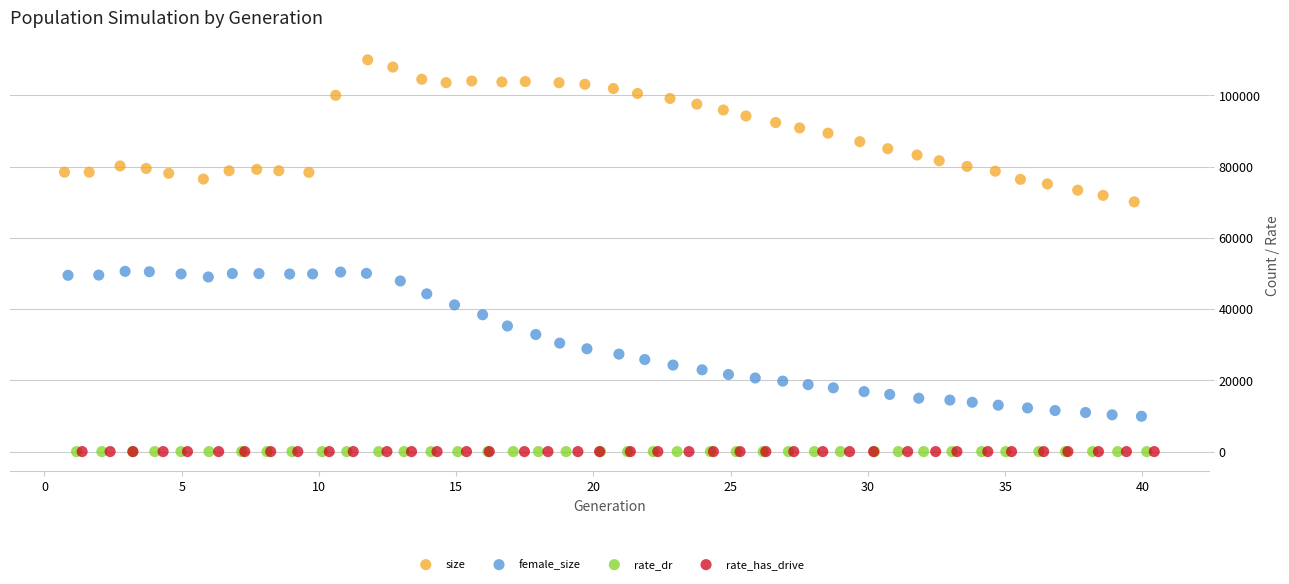

Which series has the widest spread of Y values?

female_size